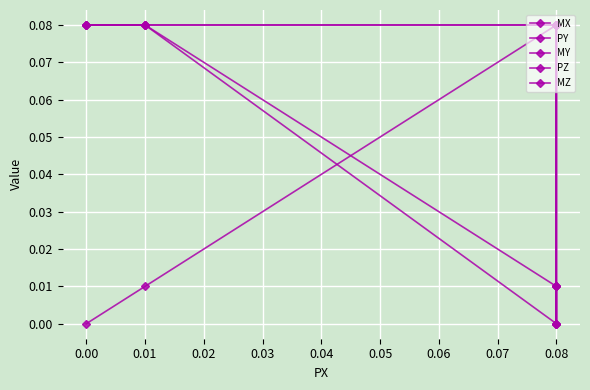

Is it true that MY equals 0.1 at 0.00?

False